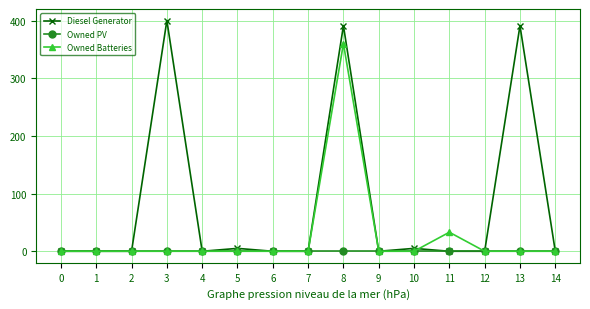

What is the greatest value displayed?

400